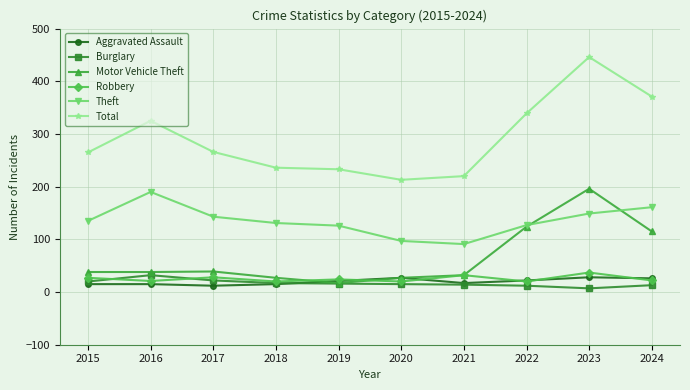

The value of Robbery at 2017 is 28. True or false?

True